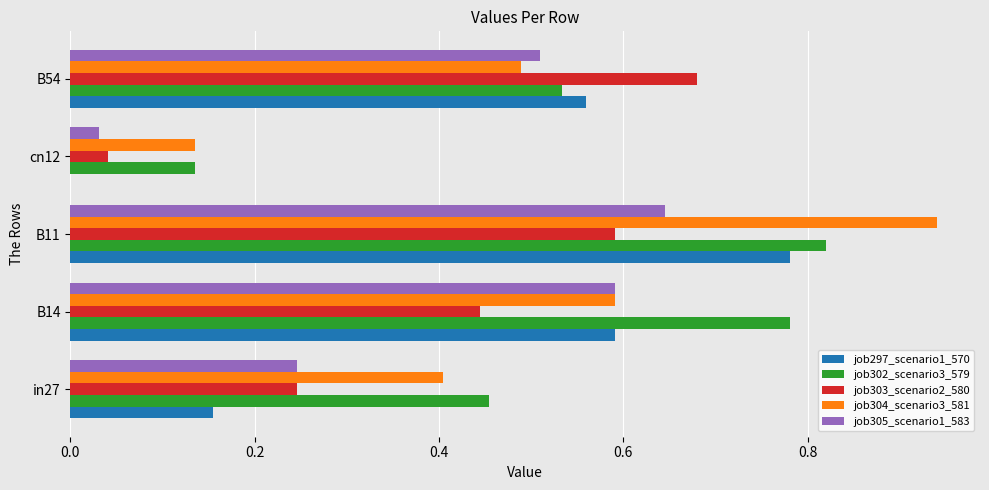

Is it true that job302_scenario3_579 equals 0.2 at B54?

False